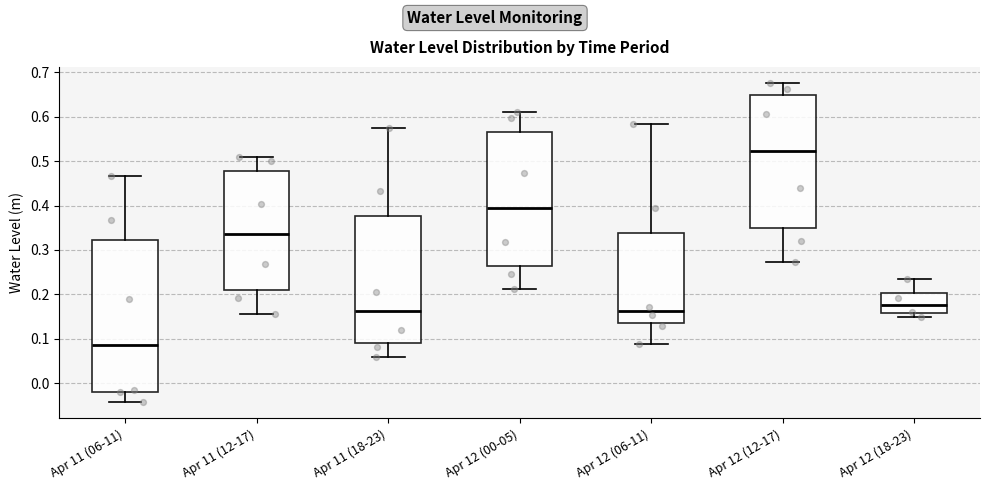

Where does the upper whisker of the box for Apr 12 (18-23) end on the y-axis? The values are not printed on the chart, so give them approximately, as read against the axis.

0.23